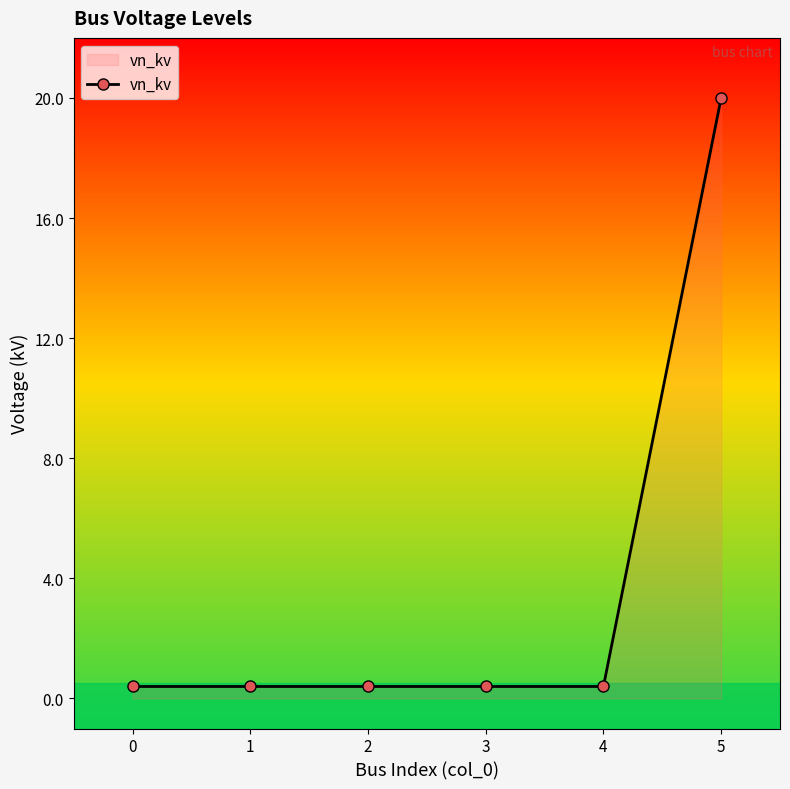

What is the maximum value shown in the chart?

20.0